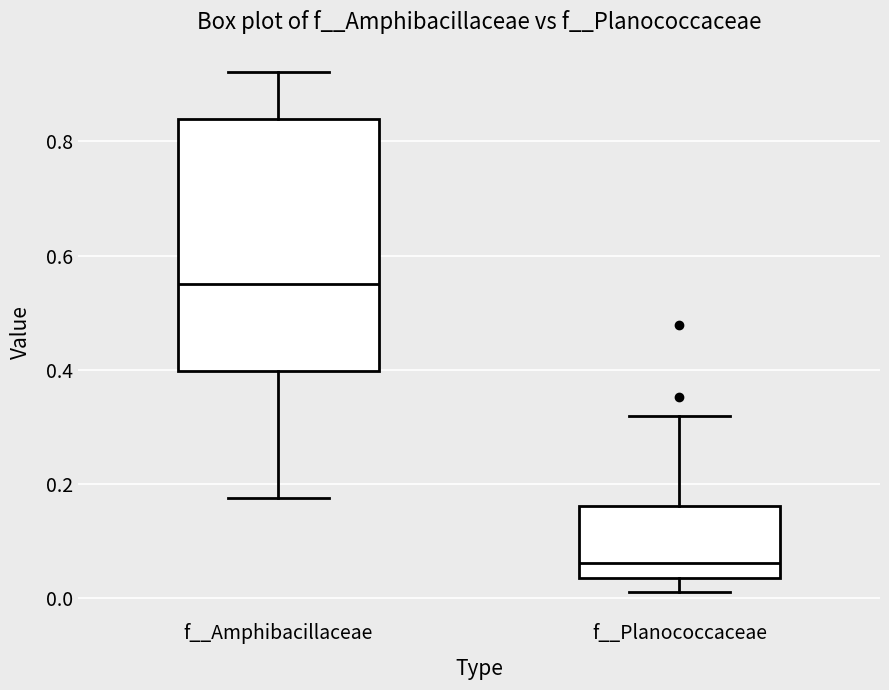

Where does the median line of the box for f__Planococcaceae sit on the y-axis? The values are not printed on the chart, so give them approximately, as read against the axis.

0.06